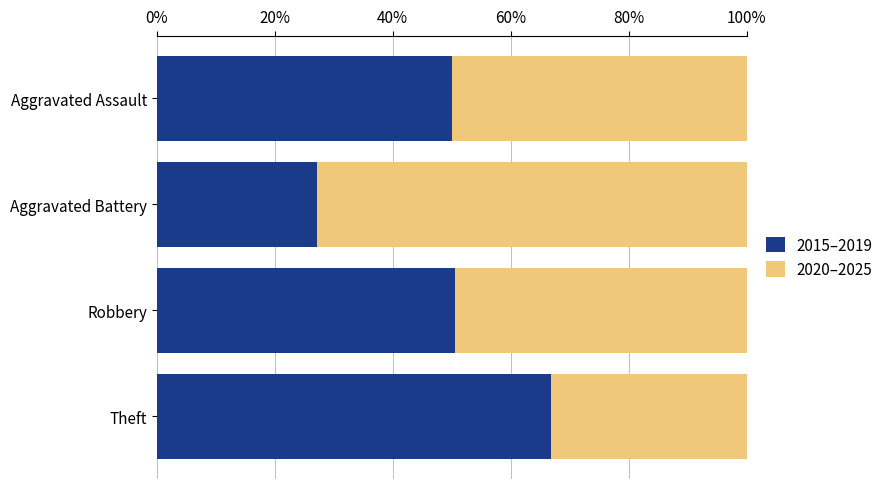

What is the minimum value for 2015–2019?

27.2